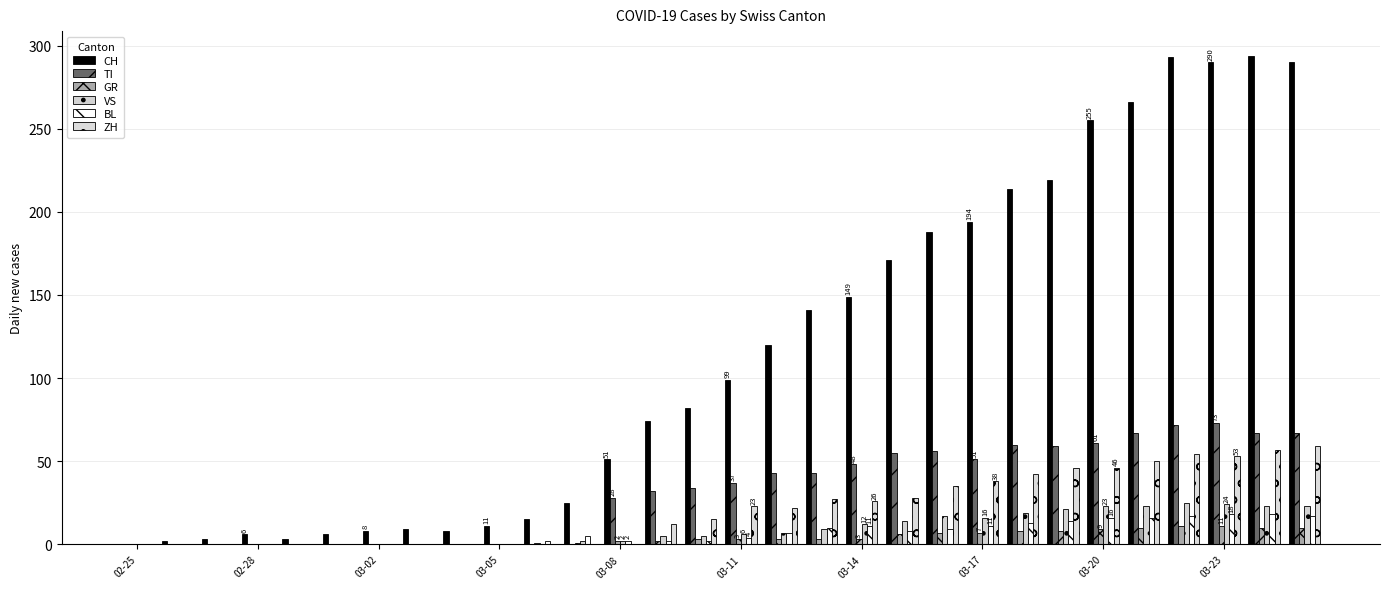

Which series has the largest total across all categories?

CH